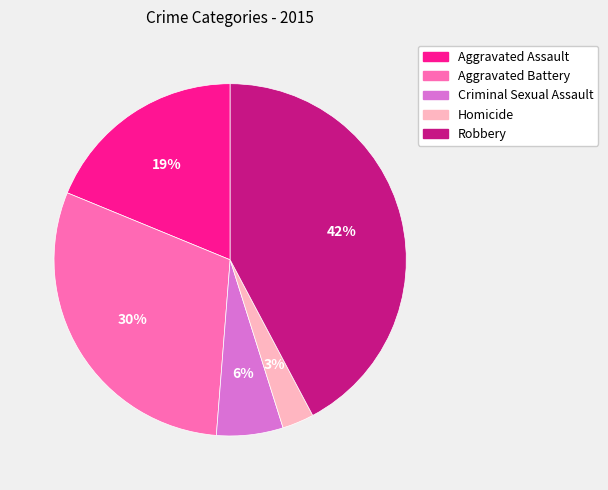

To the nearest percent, what is the average slice percentage?

20%